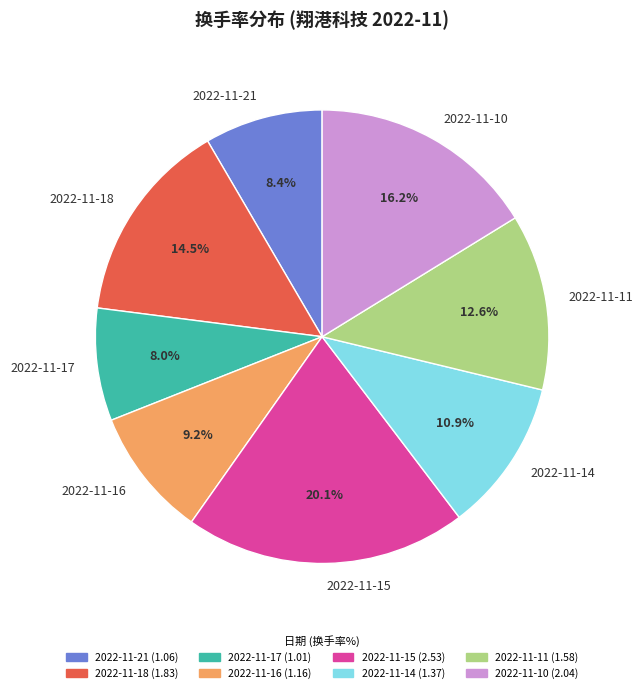

To the nearest percent, what is the difference between the largest and smallest slice percentages?

12%